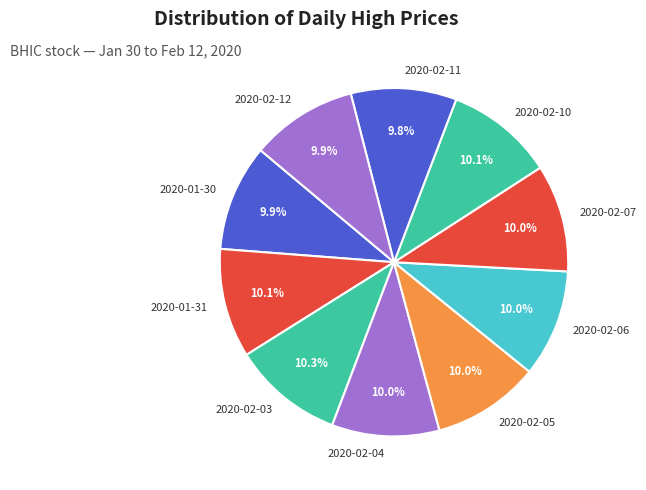

Do 2020-02-04 and 2020-02-06 together represent more than half of the pie?

No